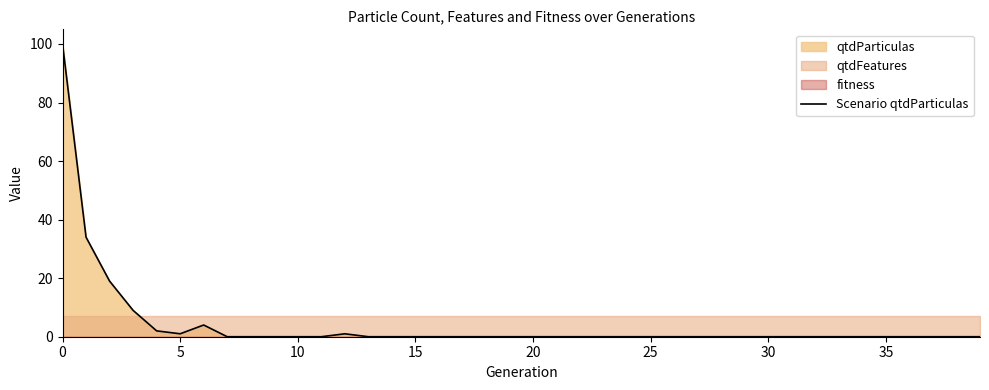

Reading left to right, transcribe all the data shown in this chart.

100	34	19	9	2	1	4	0	0	0	0	0	1	0	0	0	0	0	0	0	0	0	0	0	0	0	0	0	0	0	0	0	0	0	0	0	0	0	0	0